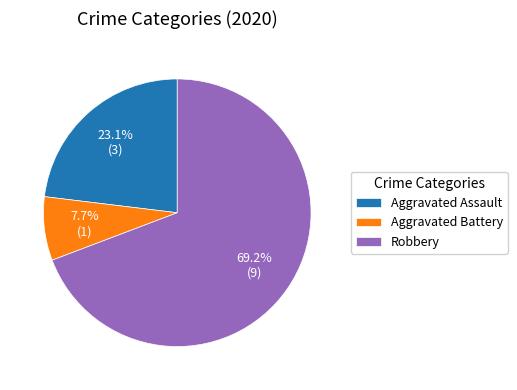

Count the number of slices in the pie.

3